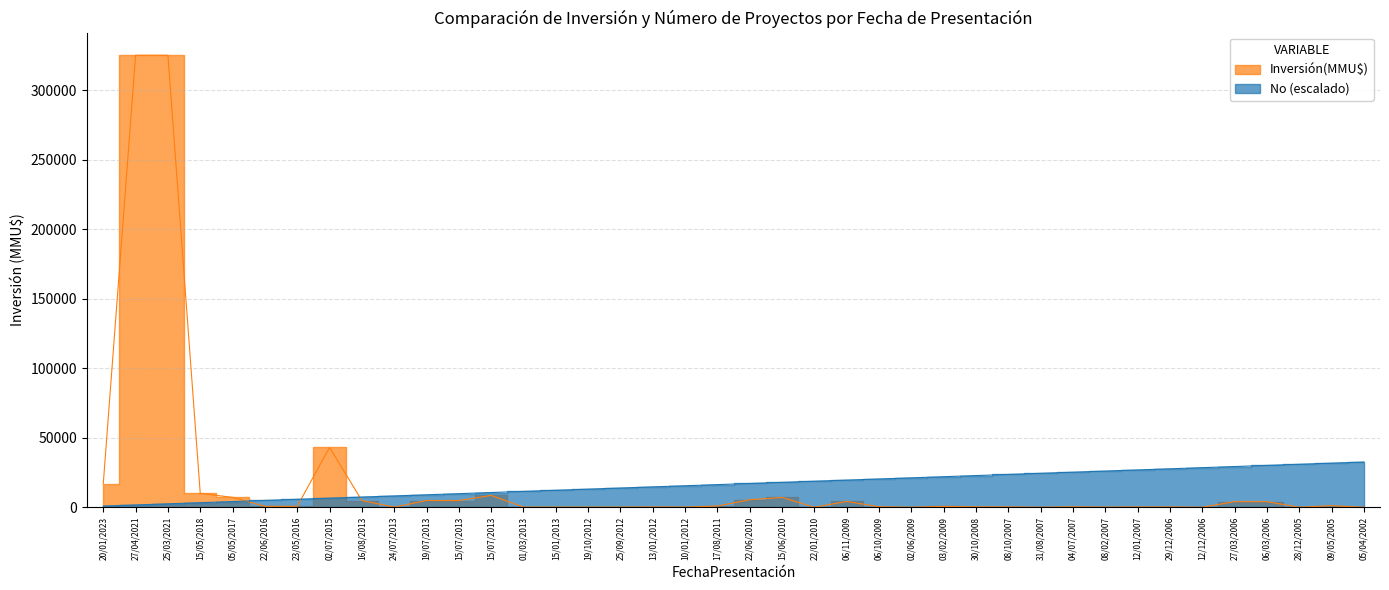

Does the chart have visible grid lines?

Yes